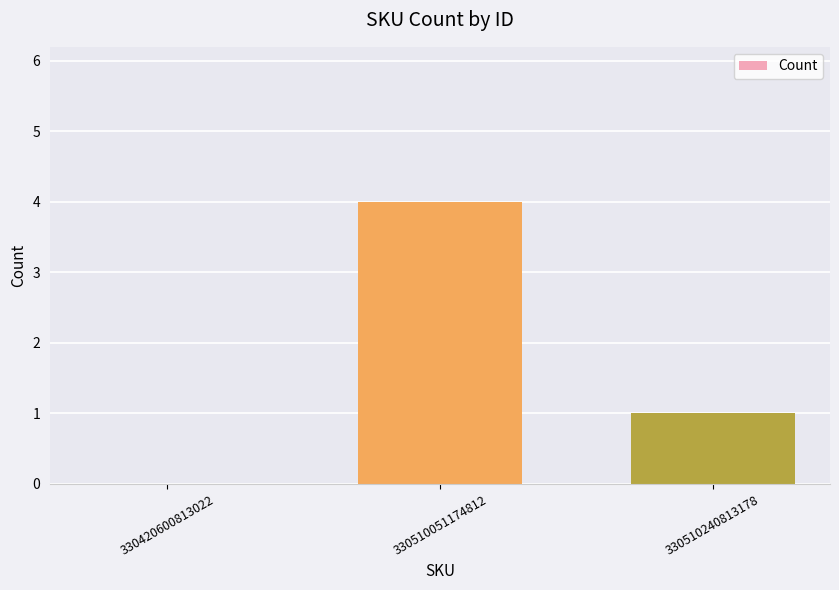

What is the change in value from 330420600813022 to 330510051174812?

+4